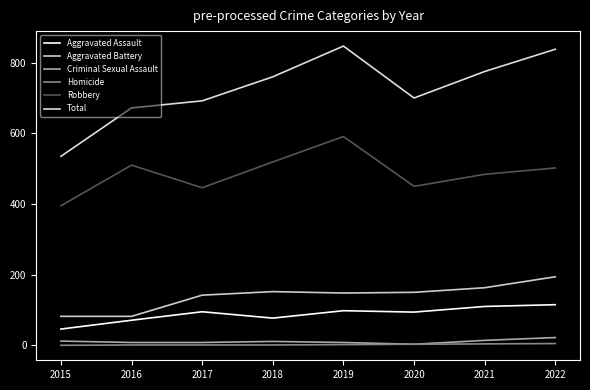

What is the approximate value of Aggravated Assault at 2016, to the nearest 5?

70